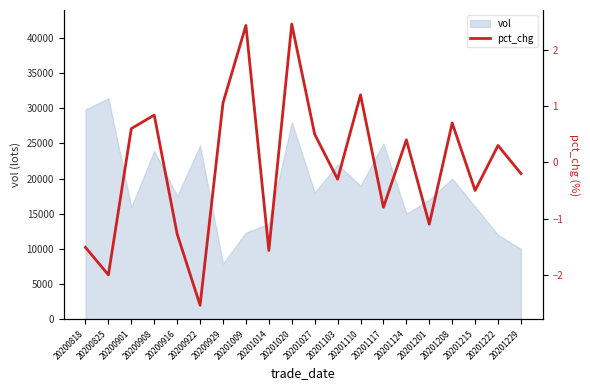

What is the value of the 11th point from the left?

0.5